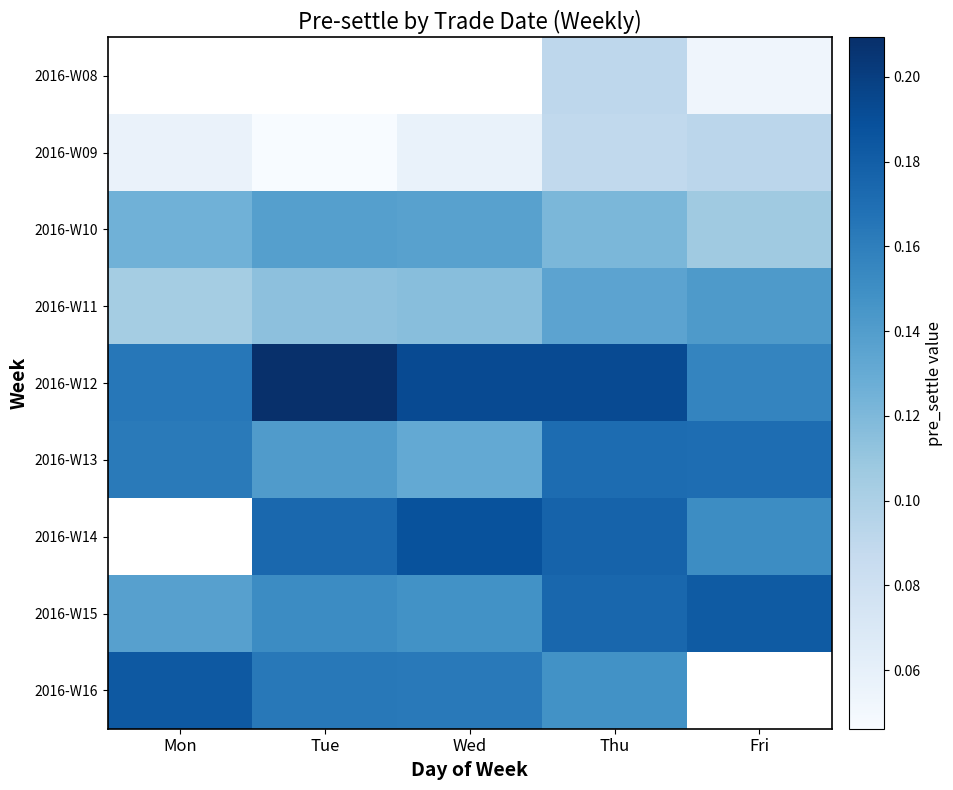

At which label does 2016-W16 reach its peak?

Mon